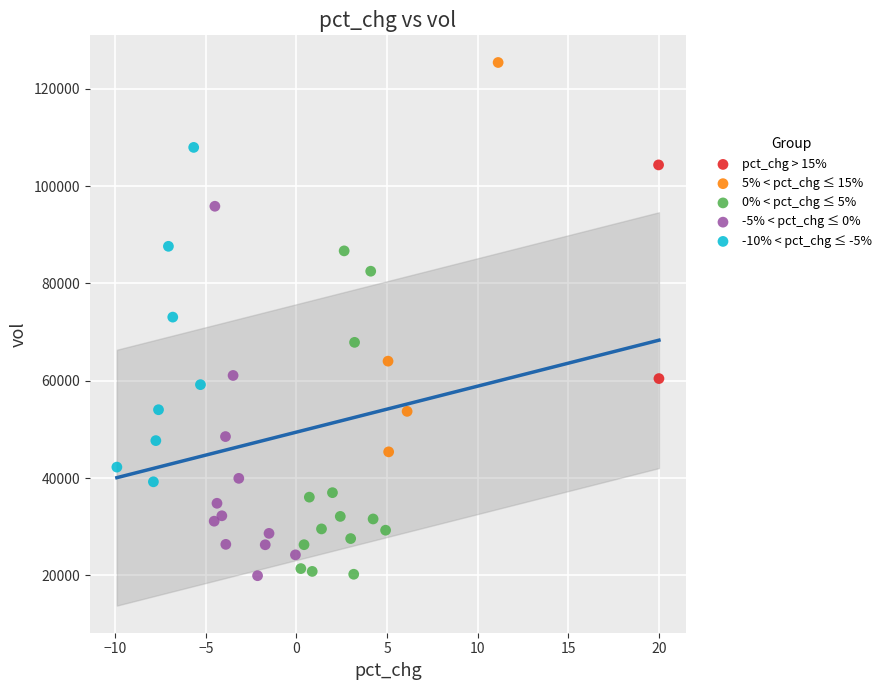

What are all the series names shown in the legend?

pct_chg > 15%, 5% < pct_chg ≤ 15%, 0% < pct_chg ≤ 5%, -5% < pct_chg ≤ 0%, -10% < pct_chg ≤ -5%